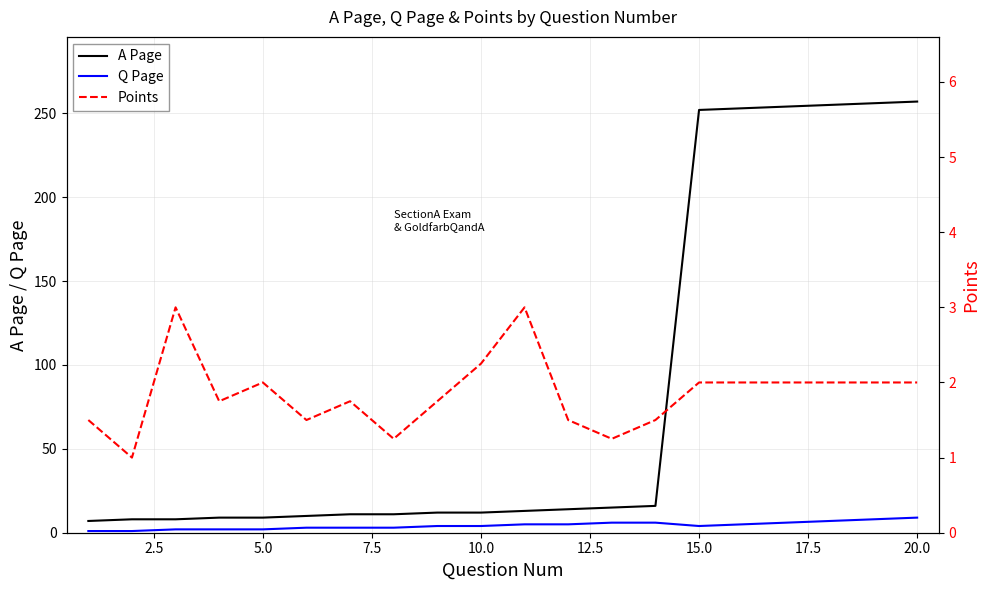

What is the difference between the maximum and minimum values in the A Page series?

250